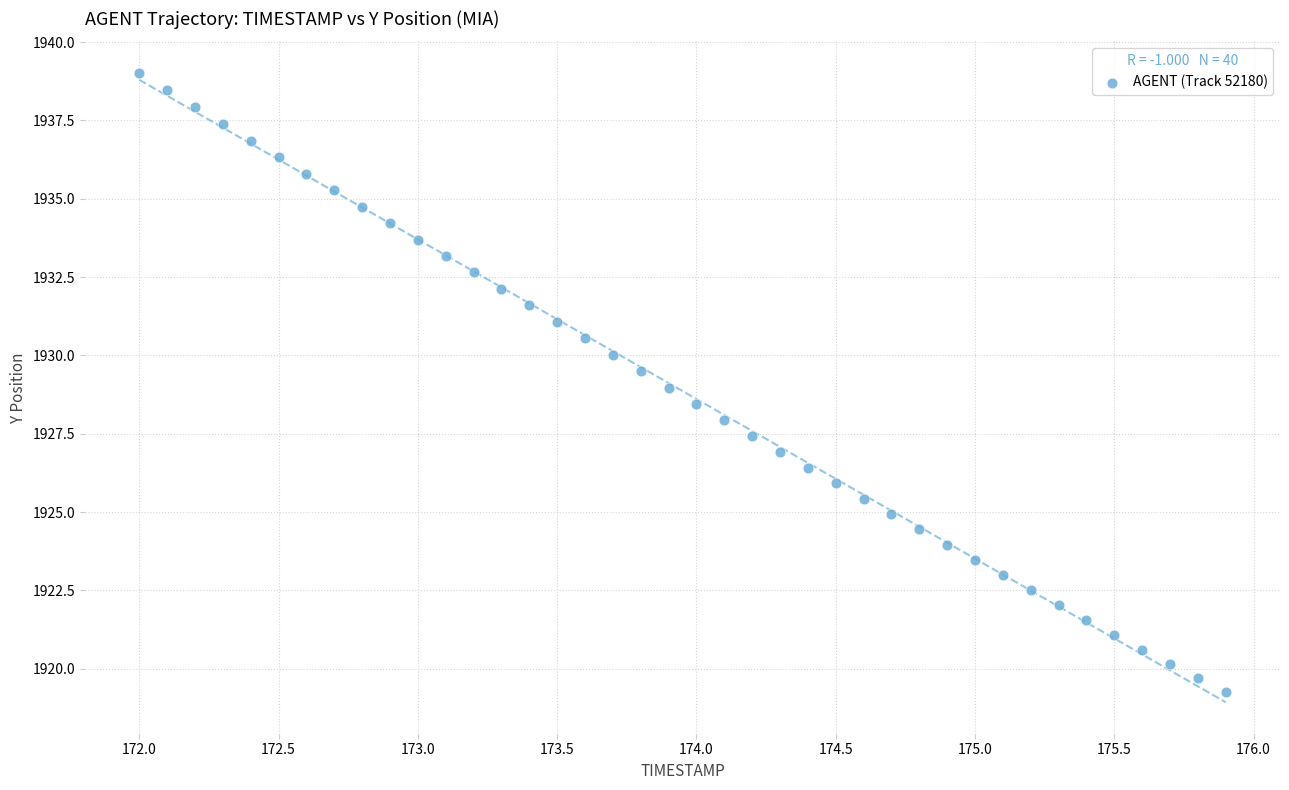

What is the range of X values (max minus min)?

3.9